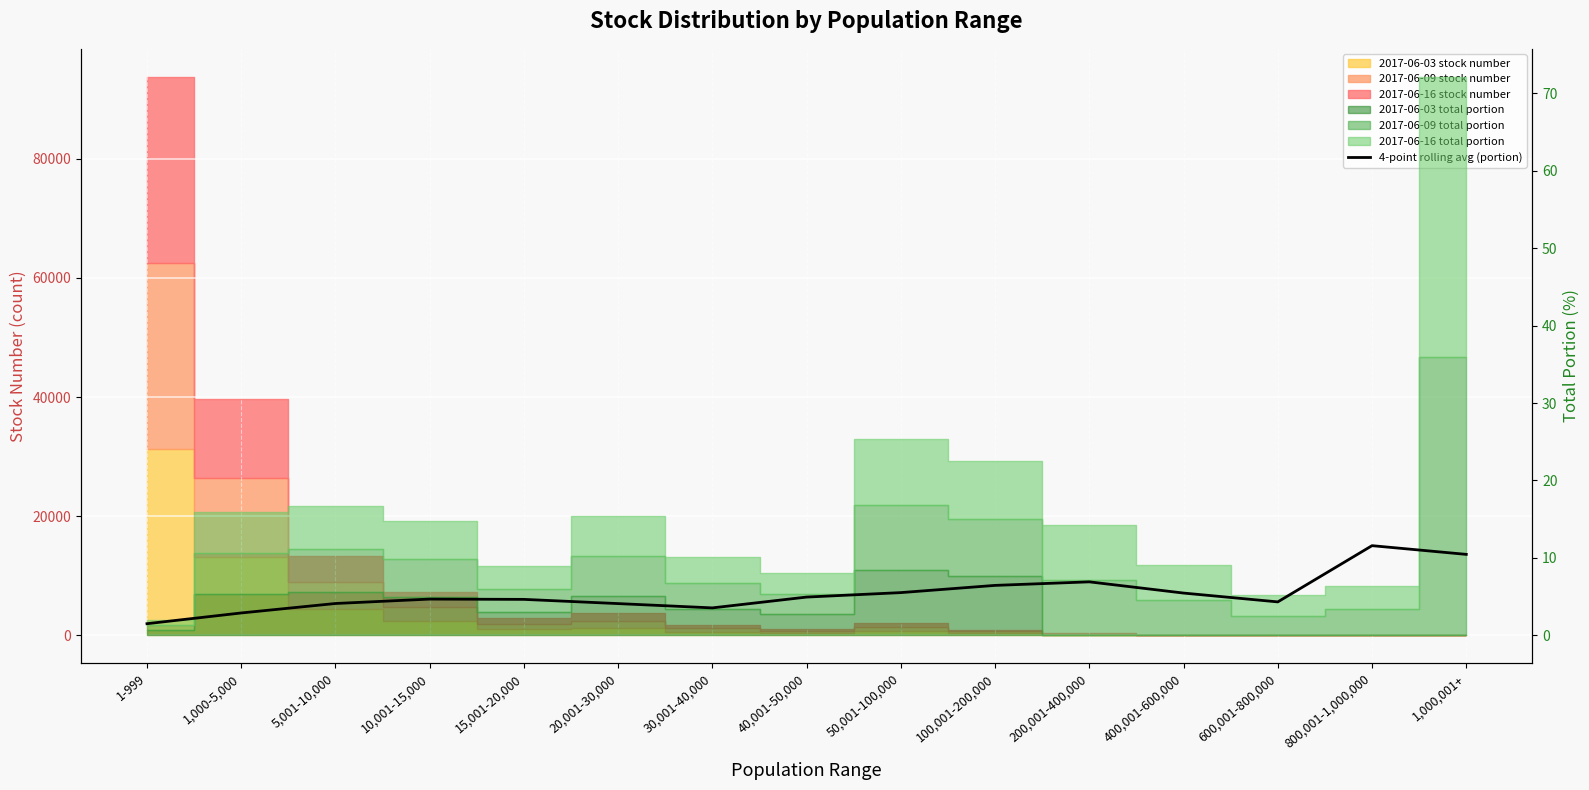

What is the average value?

5.4